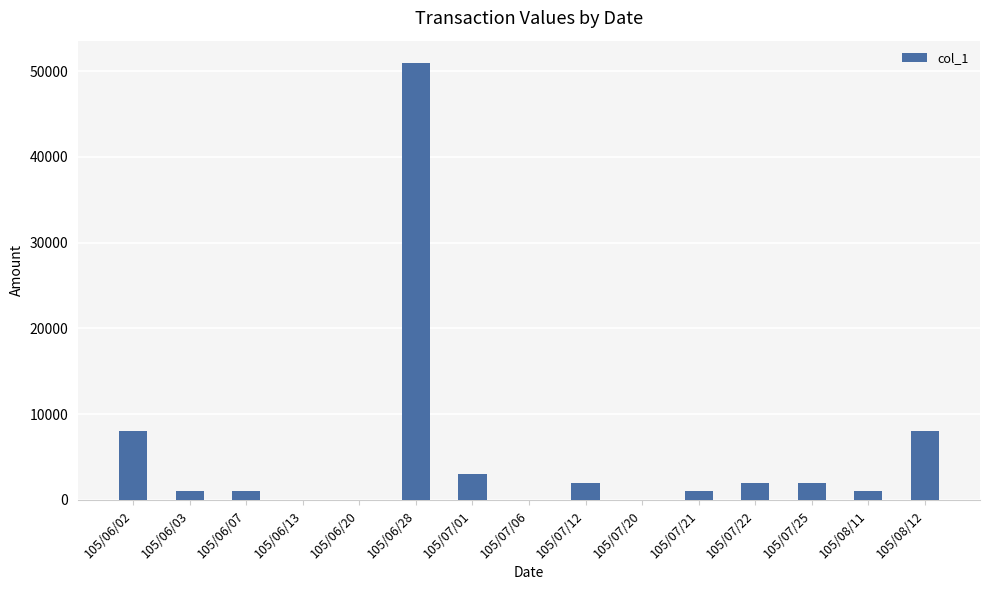

Is it true that the value at 105/07/12 is 2000?

True